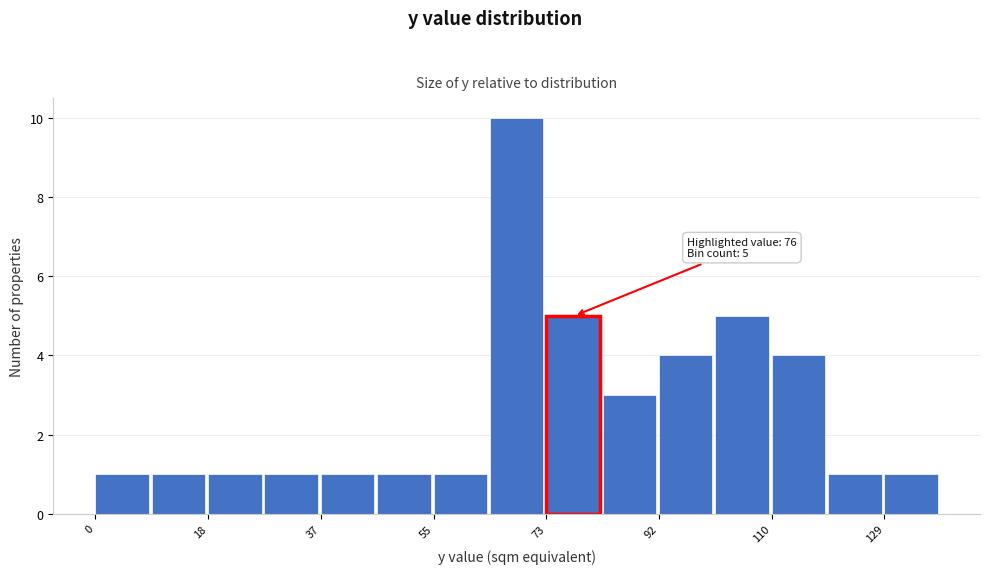

Which range on the x-axis has the tallest bar?

64 to 74